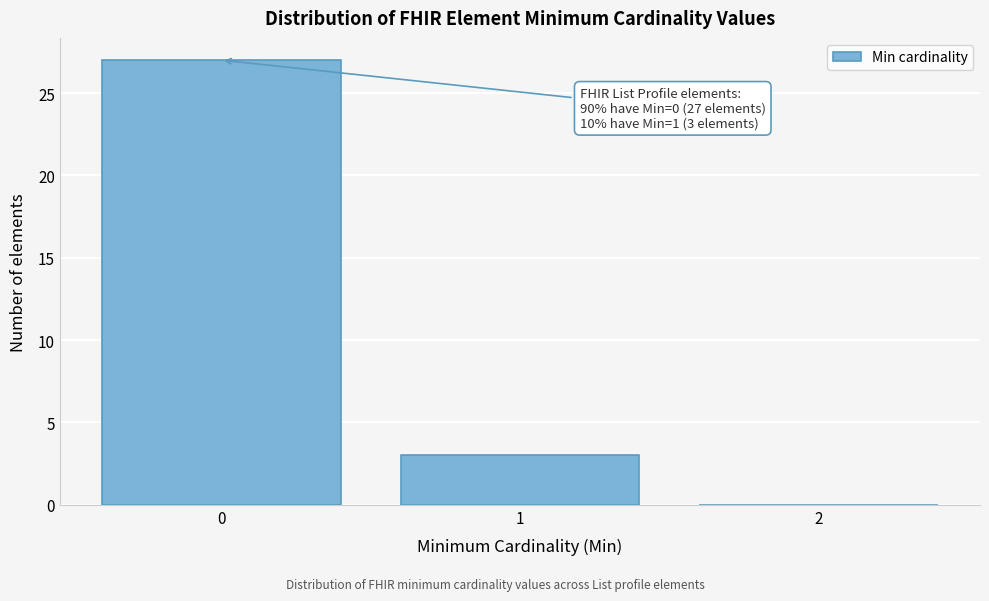

Reading right to left, extract all data points from this chart.

2=0	1=3	0=27